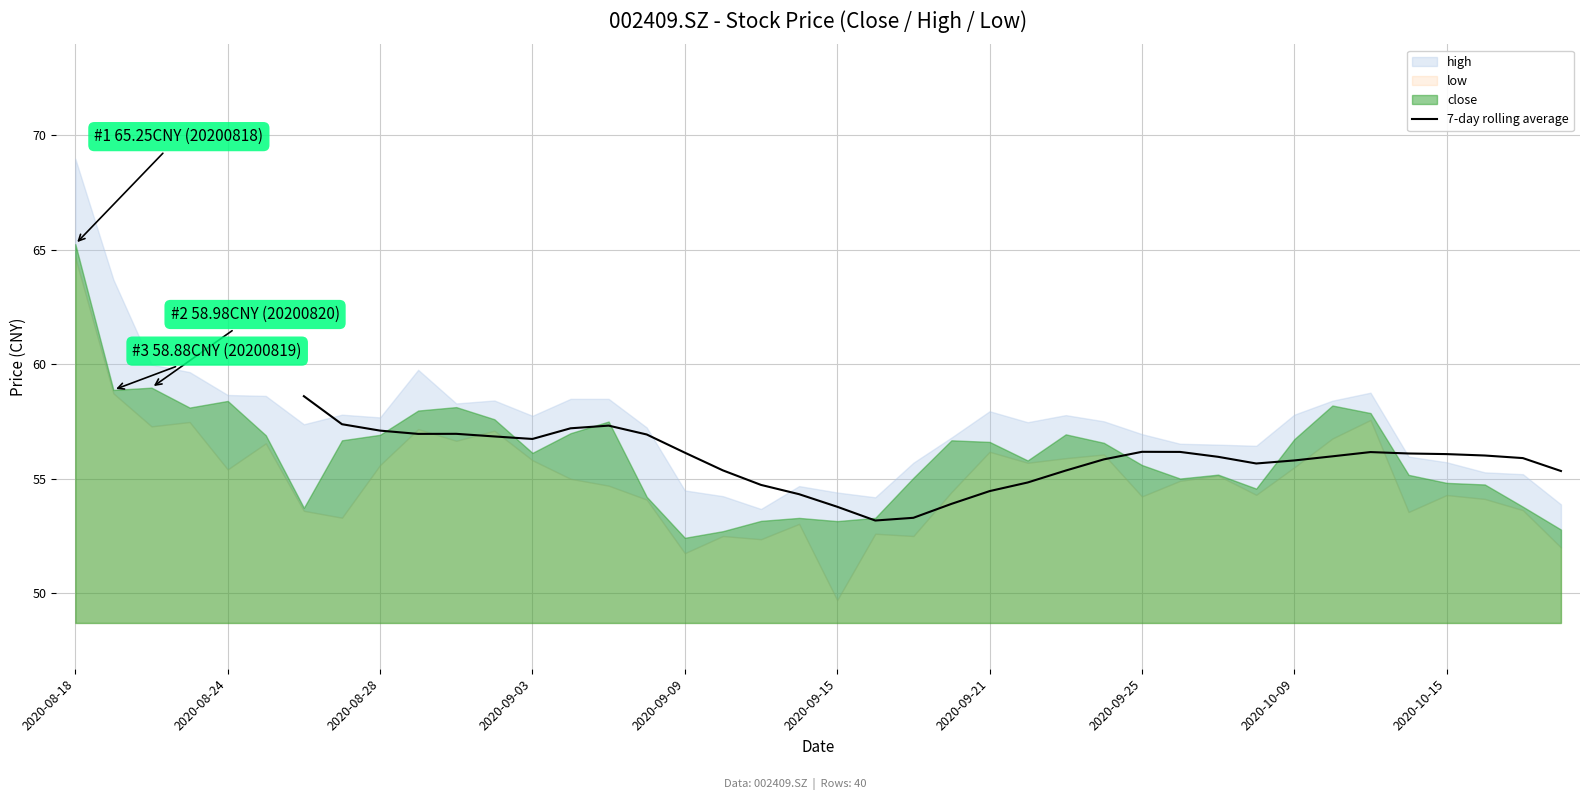

How many values are between 53 and 56?

17